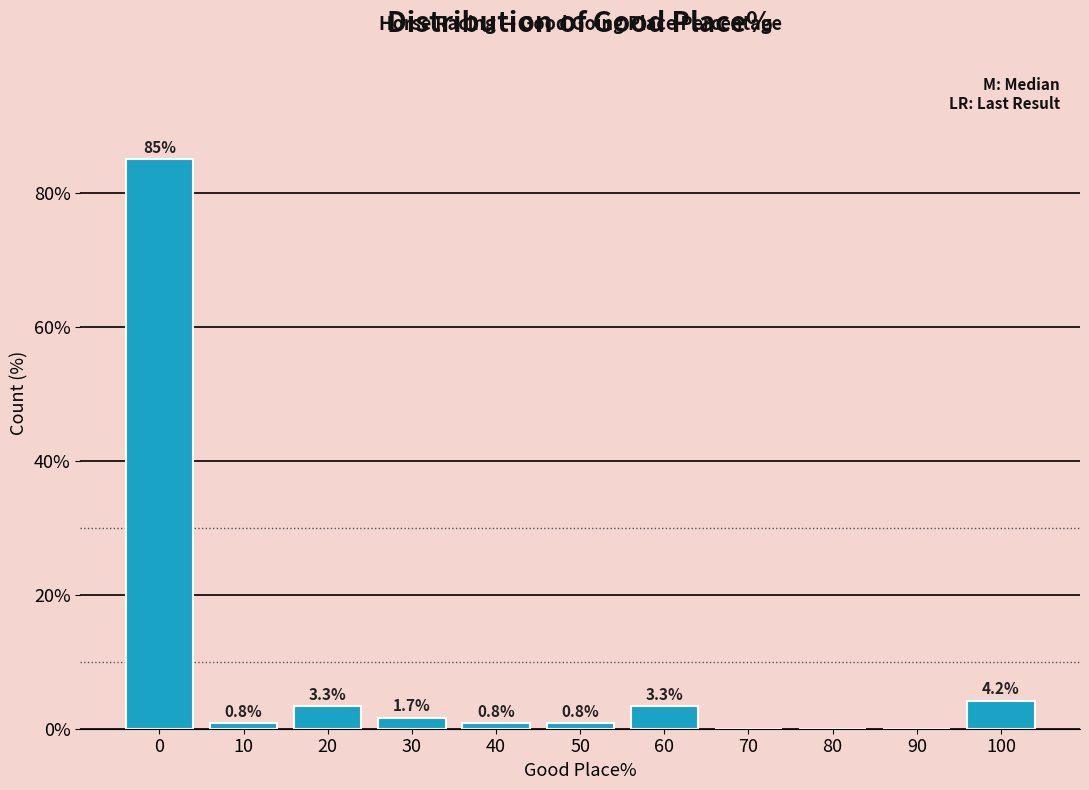

Reading left to right, extract all data points from this chart.

0=85.0	10=0.8	20=3.3	30=1.7	40=0.8	50=0.8	60=3.3	70=0.0	80=0.0	90=0.0	100=4.2